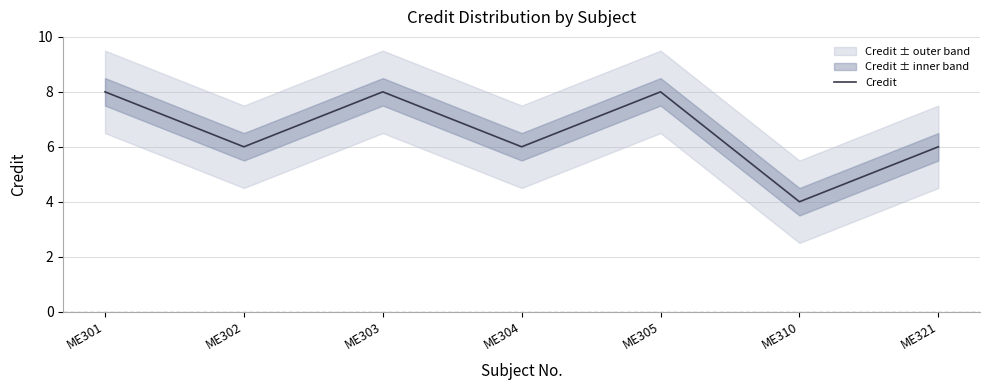

Reading left to right, list all the values displayed in this chart.

8	6	8	6	8	4	6